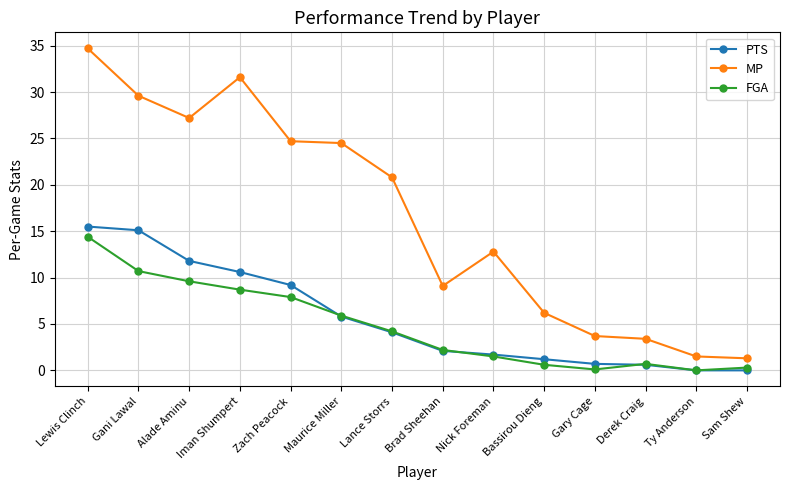

What position from the right is Maurice Miller?

9